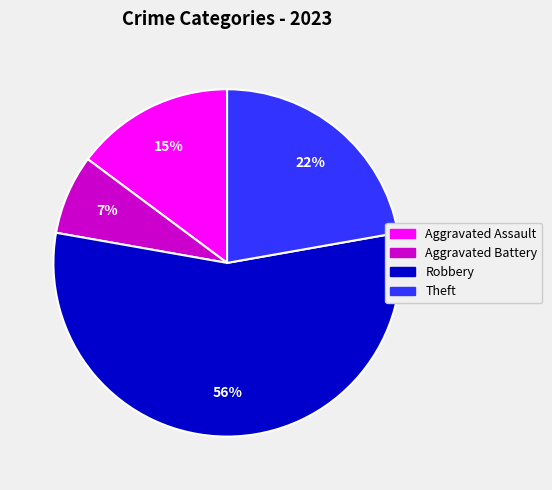

Is it true that Theft is 14% of the pie?

False